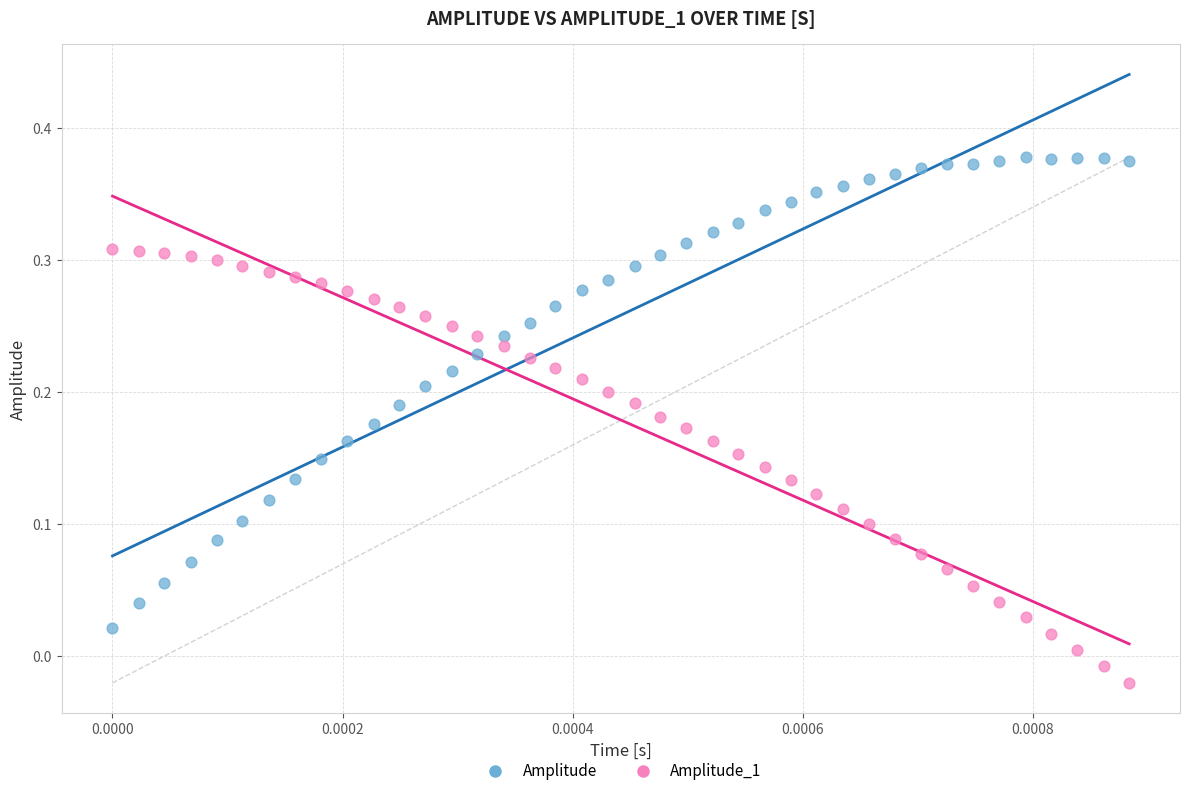

What are all the series names shown in the legend?

Amplitude, Amplitude_1